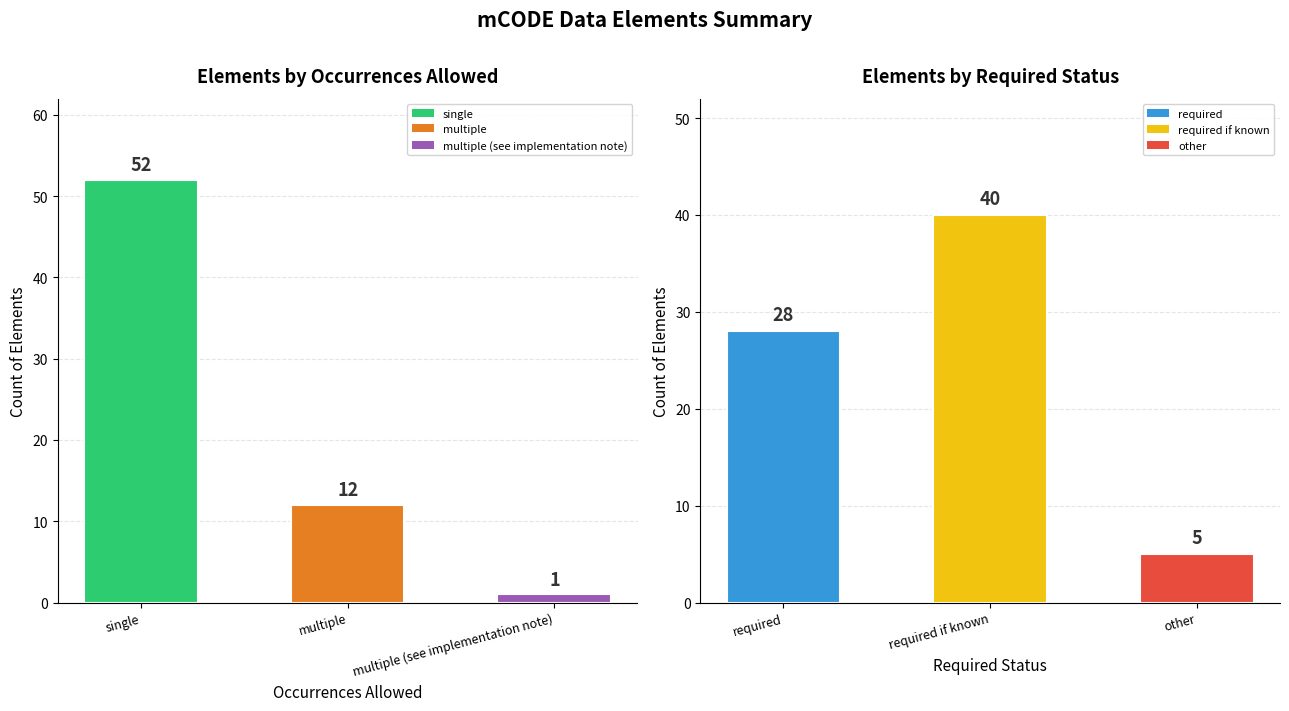

At which category does the chart reach its minimum across all series?

multiple (see implementation note)